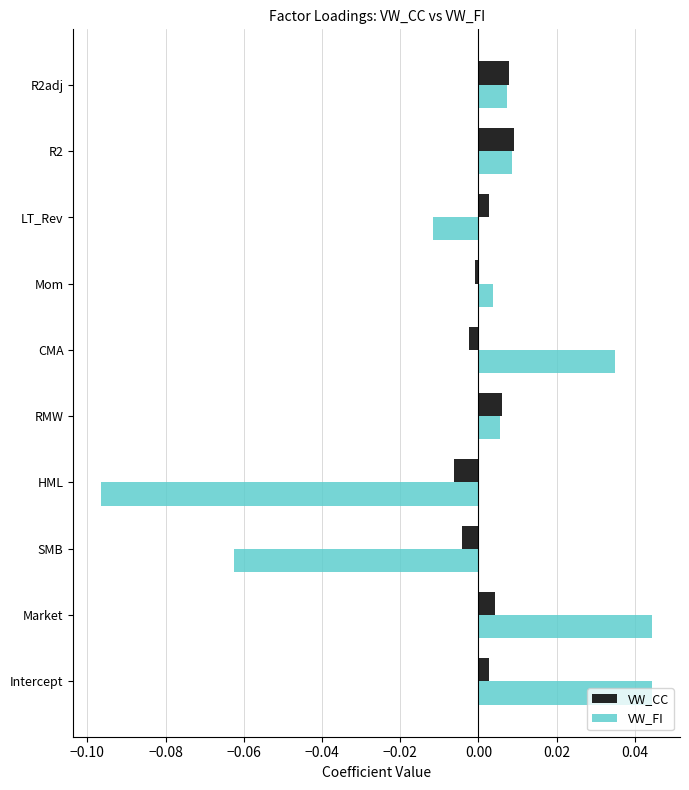

Which series has the largest range (max minus min)?

VW_FI